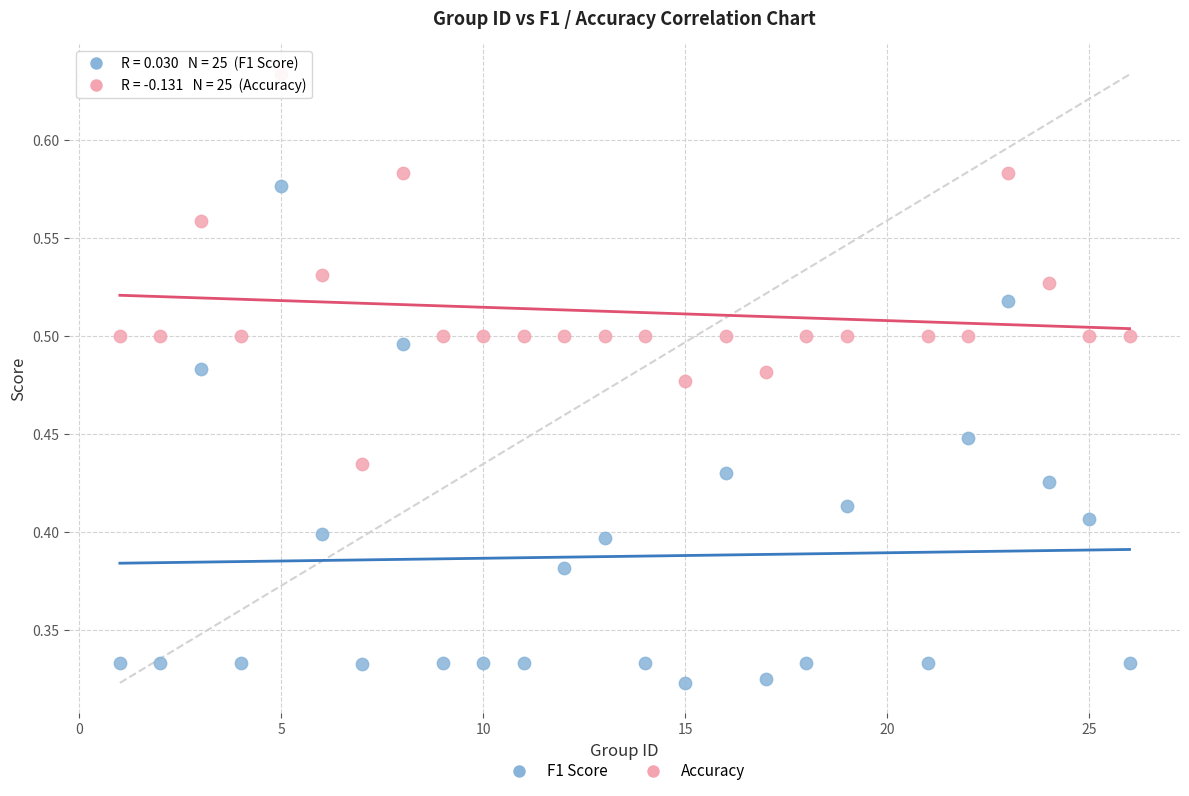

Which series has the largest Y range (max minus min)?

F1 Score